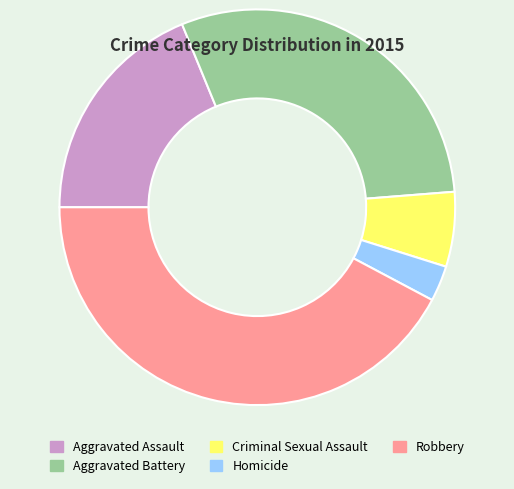

Does any single category account for the majority?

No